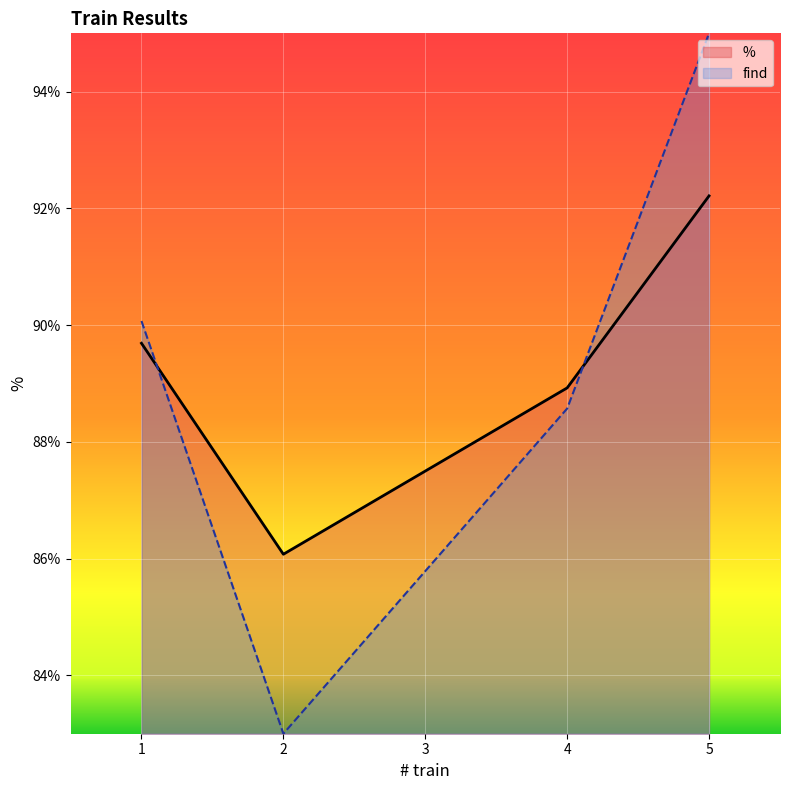

List the series in order of their peak value, lowest first.

%, find